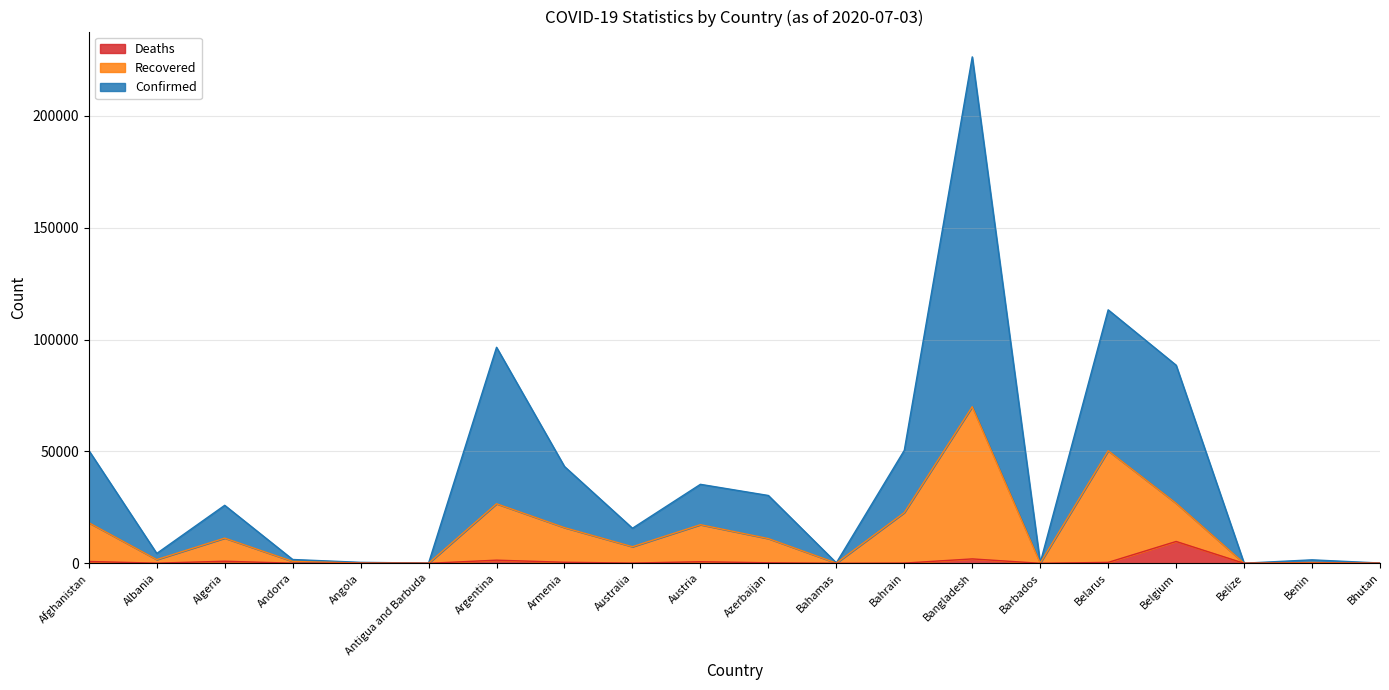

At which category does the chart reach its peak across all series?

Bangladesh